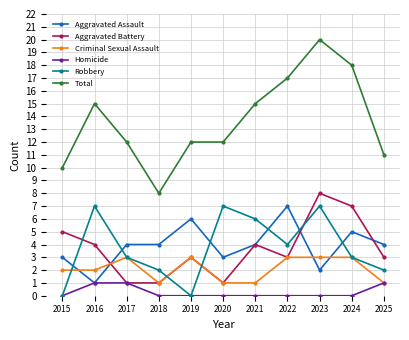

Where is the first local maximum for Aggravated Battery?

2019